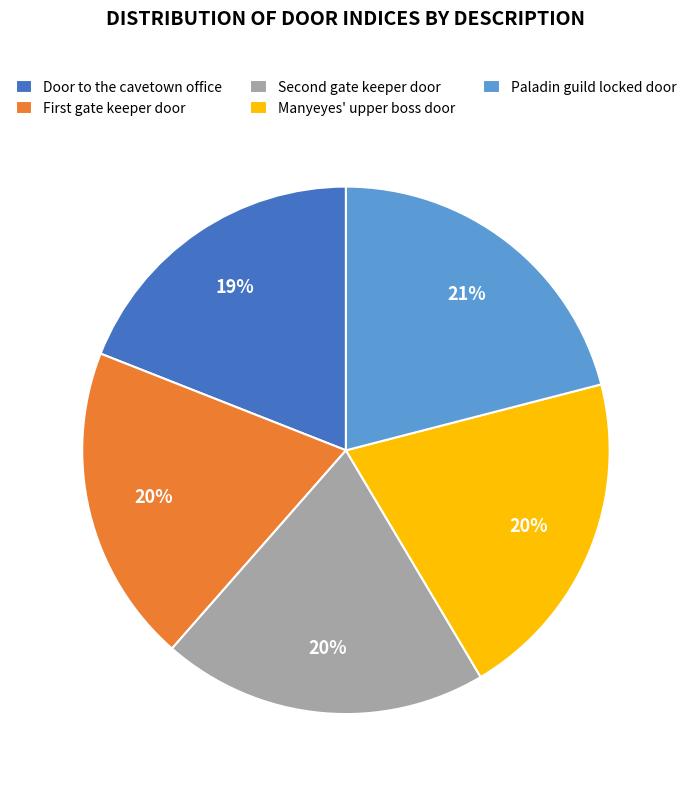

What percentage is the Manyeyes' upper boss door slice, to the nearest percent?

20%